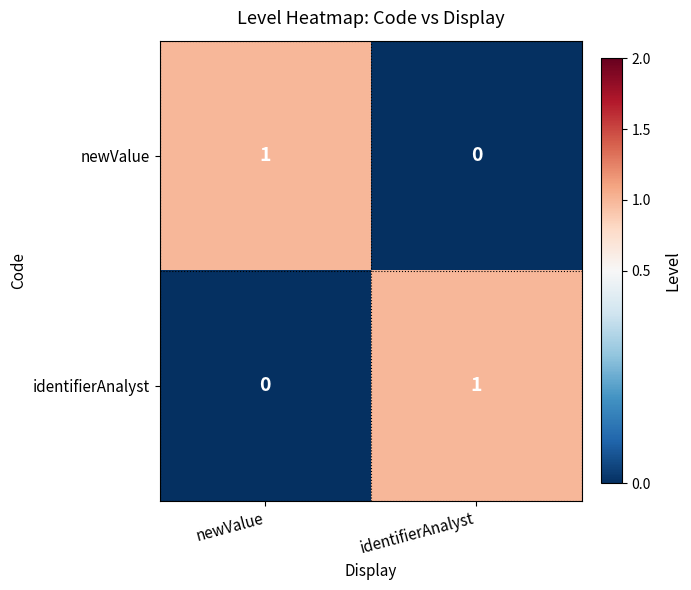

Reading left to right, extract all data points from this chart.

newValue: newValue=1	identifierAnalyst=0
identifierAnalyst: newValue=0	identifierAnalyst=1